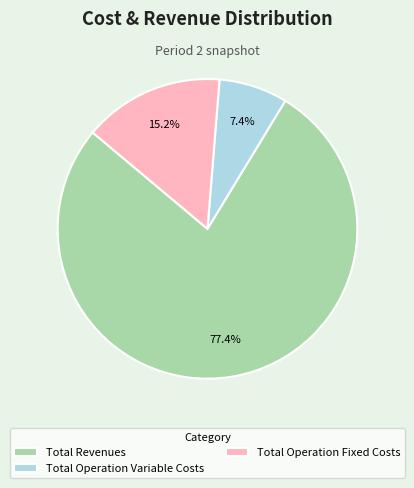

How many segments does this pie chart have?

3